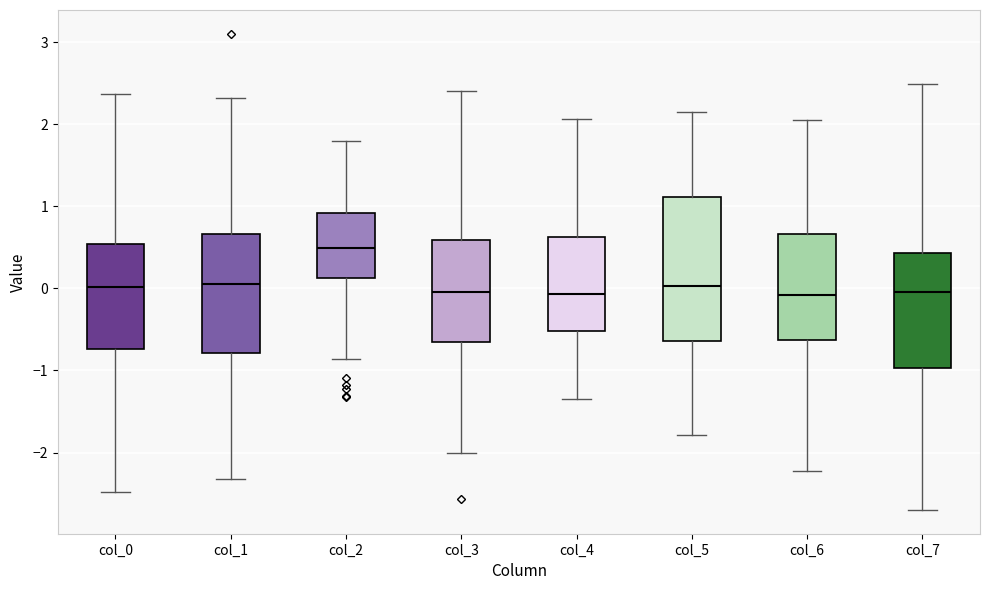

Which box is the tallest, from its lower edge to its upper edge?

col_5